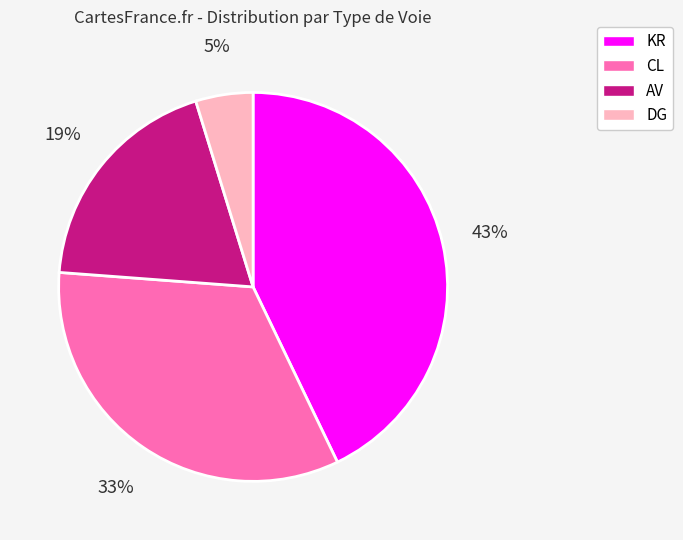

Which category has the biggest portion of the pie?

KR